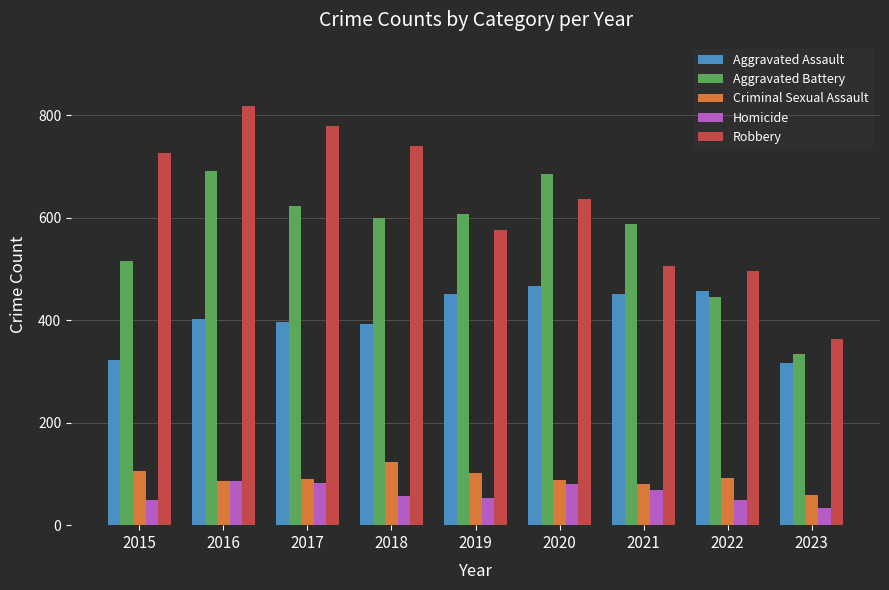

What is the difference between the maximum and minimum values in the Aggravated Battery series?

357